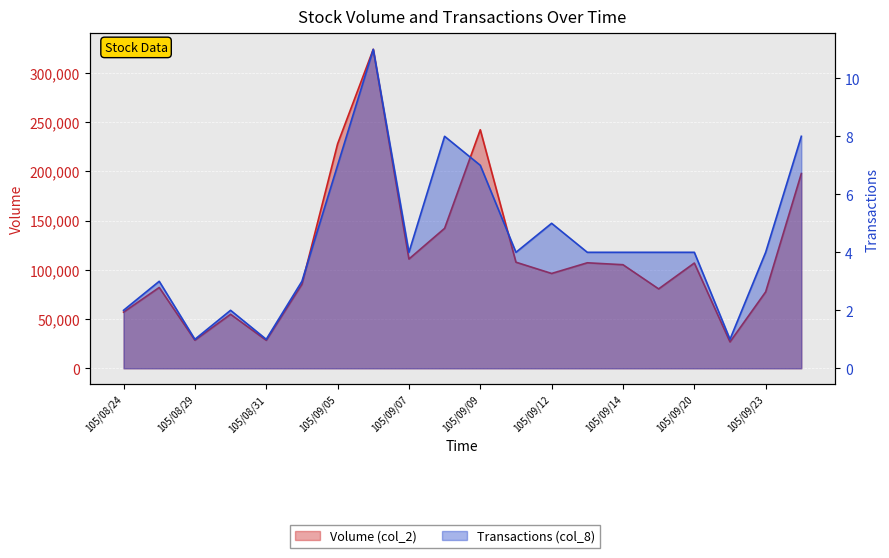

Is it true that Volume (col_2) equals 77593 at 105/09/23?

True